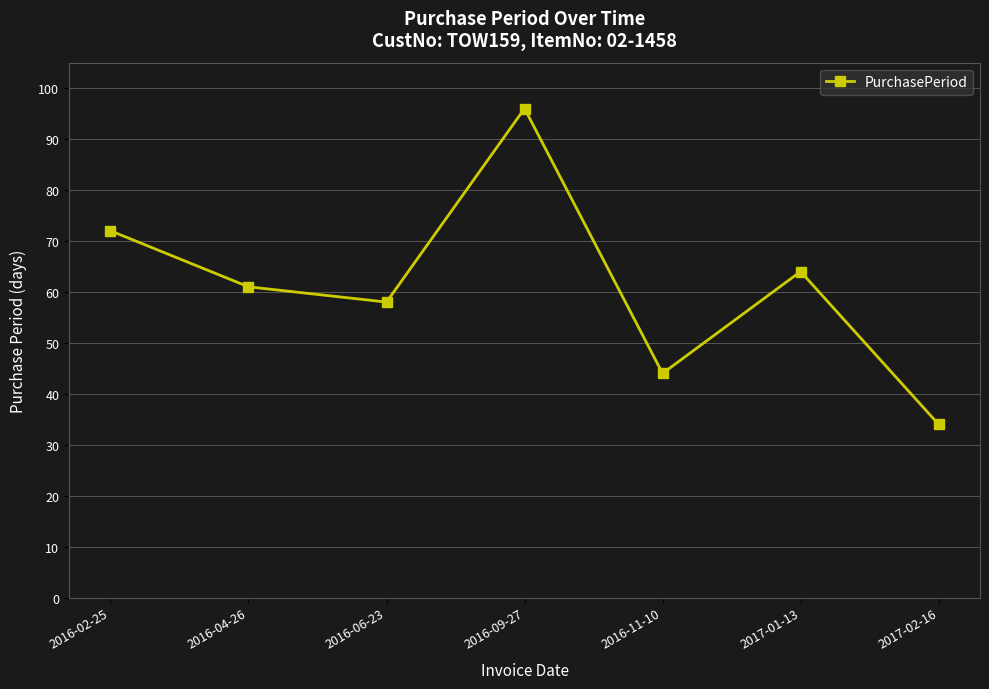

How many points are higher than both their immediate neighbors (excluding endpoints)?

2